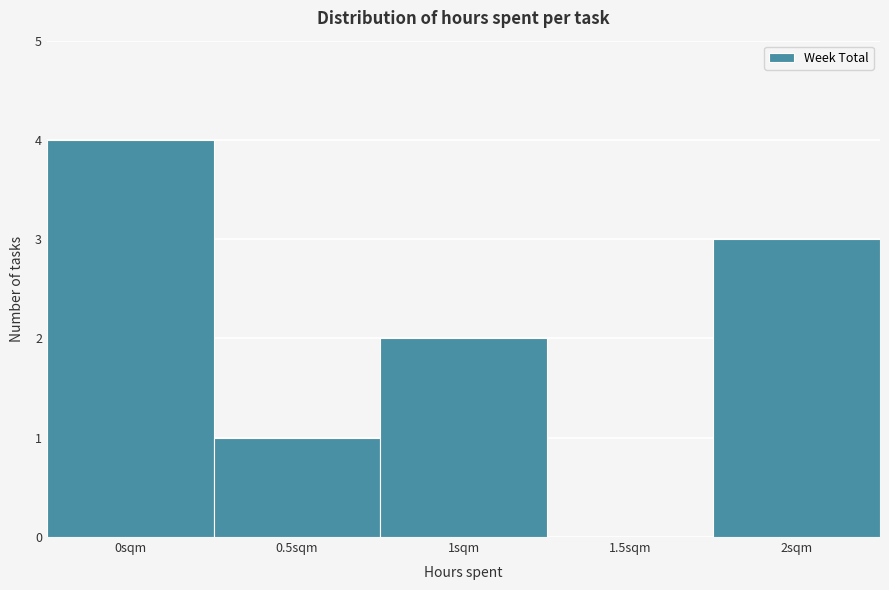

Reading left to right, transcribe all the data shown in this chart.

0sqm=4	0.5sqm=1	1sqm=2	1.5sqm=0	2sqm=3